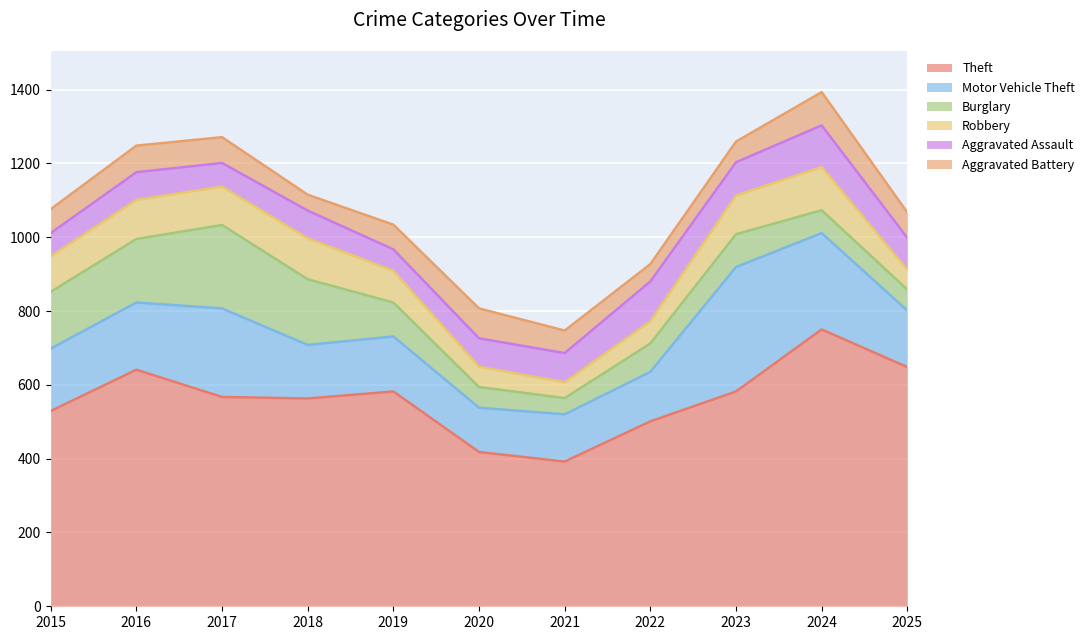

How many data points does each series have?

11